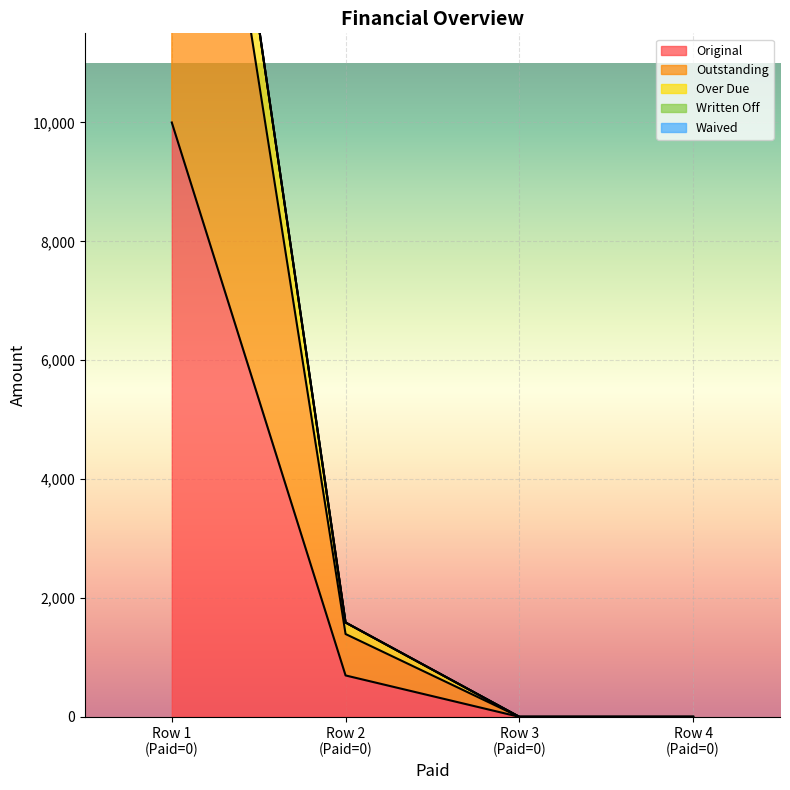

What is the maximum value for Outstanding?

20000.0